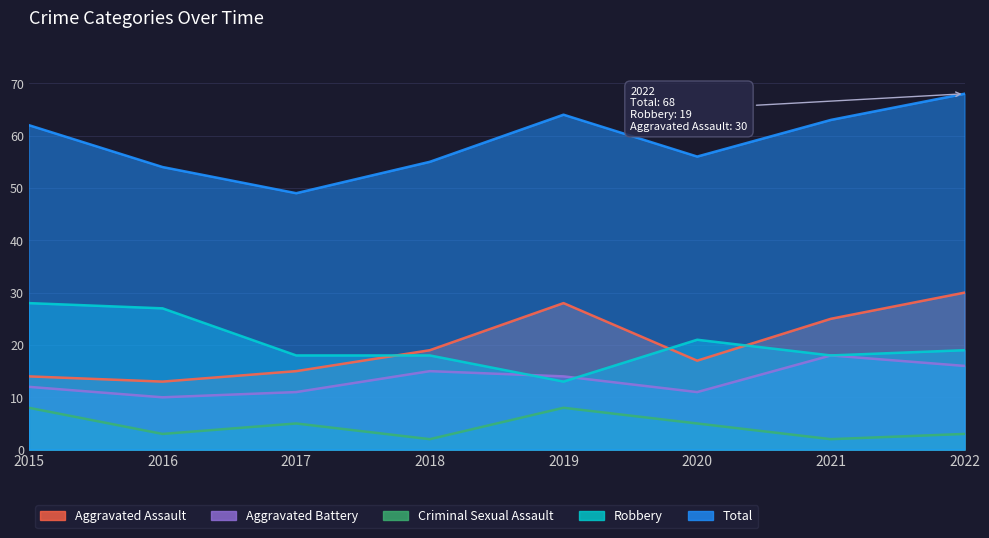

Which category has the highest value in the Aggravated Assault series?

2022